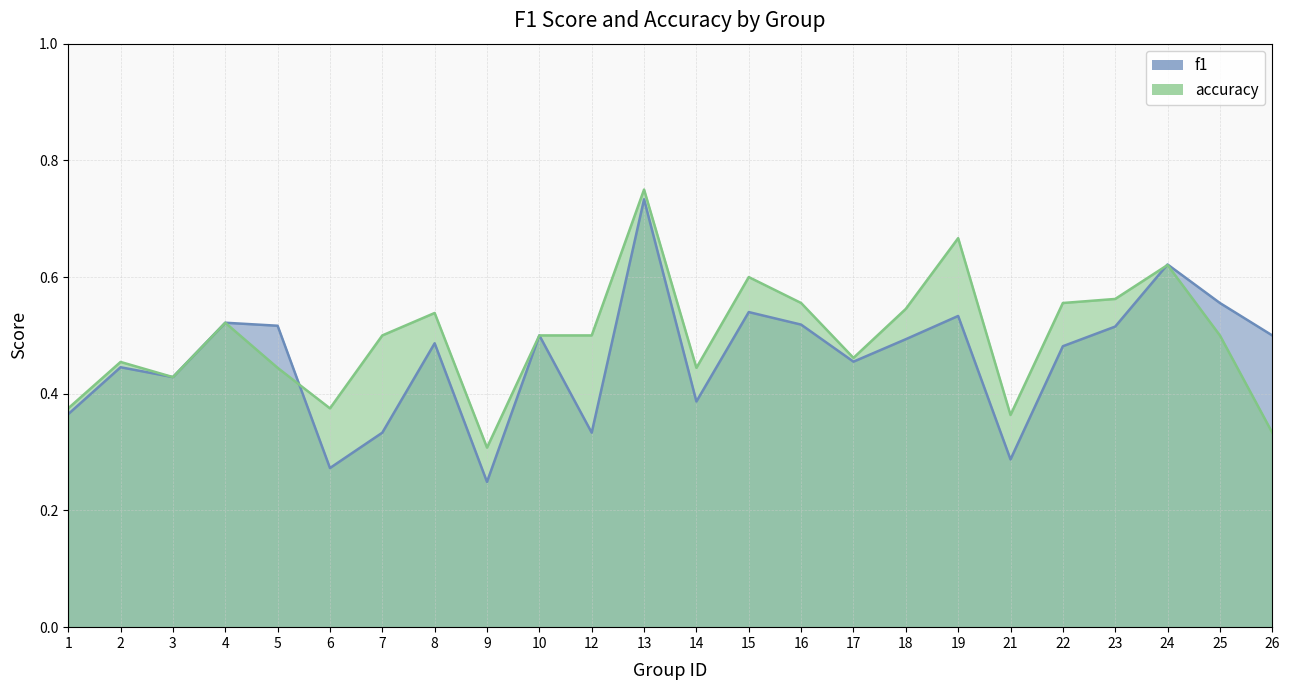

What are all the series names shown in the legend?

f1, accuracy